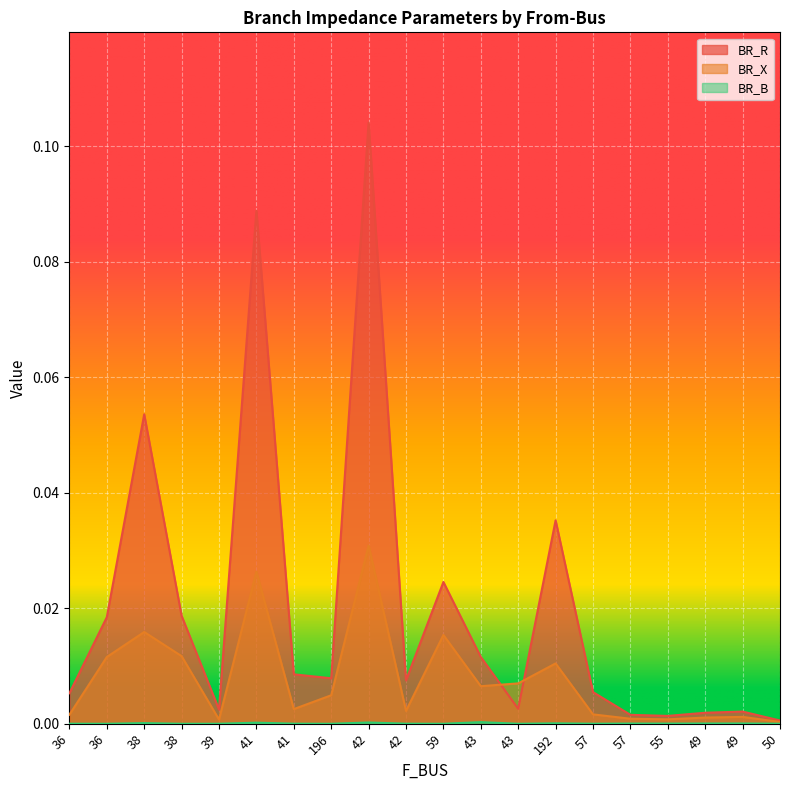

Between 196 and 192, which series saw the biggest shift?

BR_R